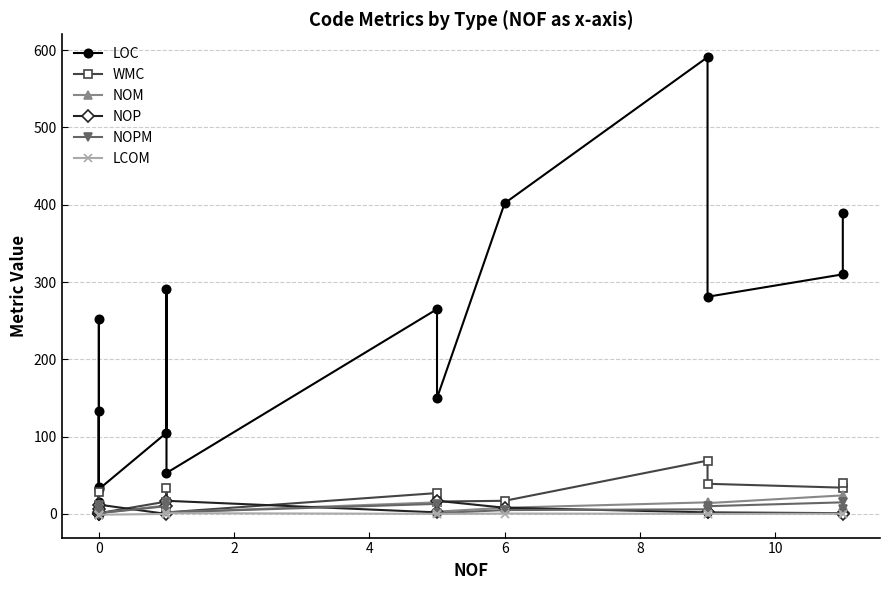

True or false: WMC has a value of 25.9 at 11.

False